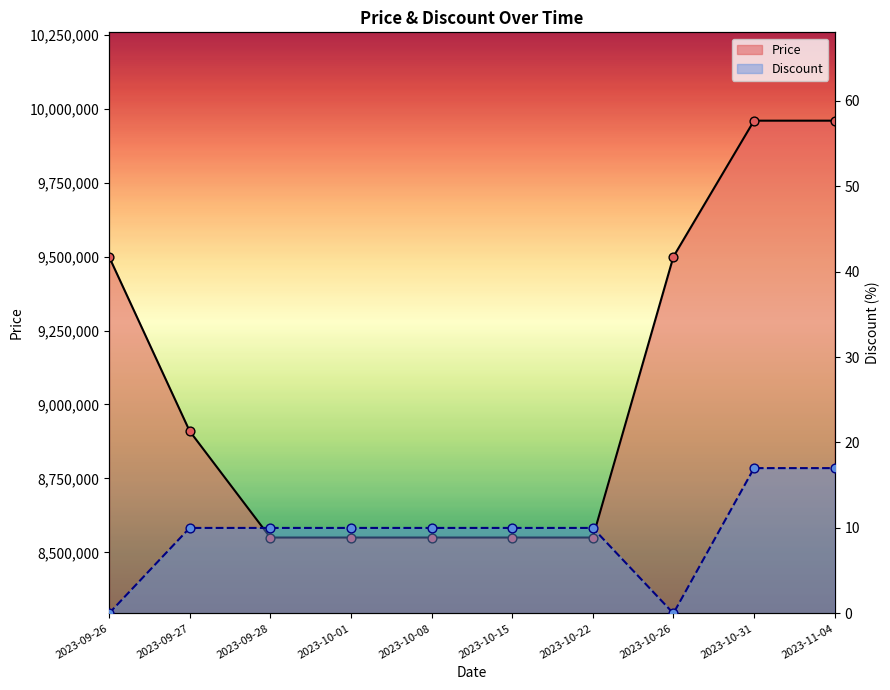

Which series contains the highest Y value?

Price